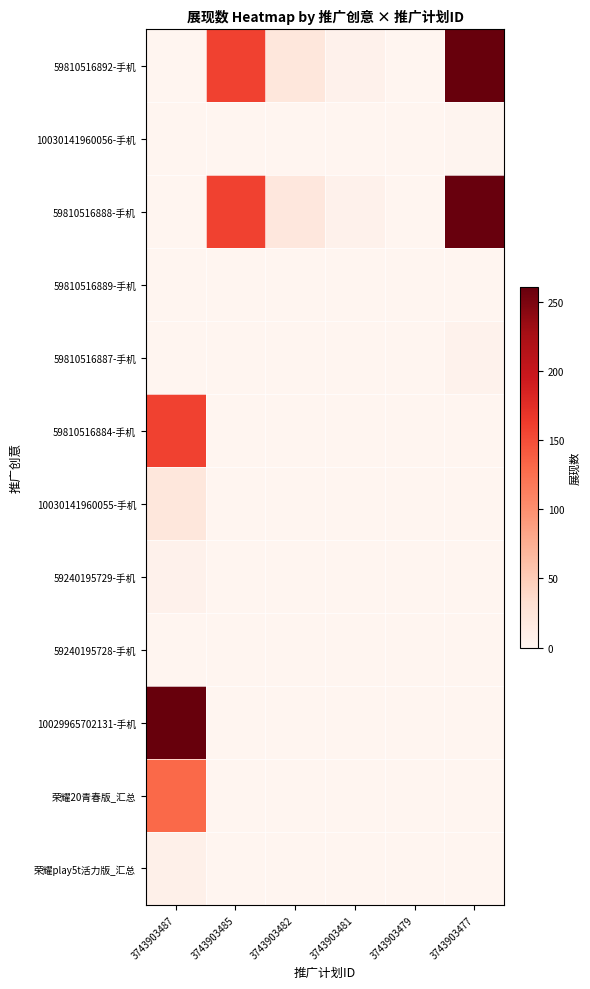

At which category does the chart reach its minimum across all series?

3743903487